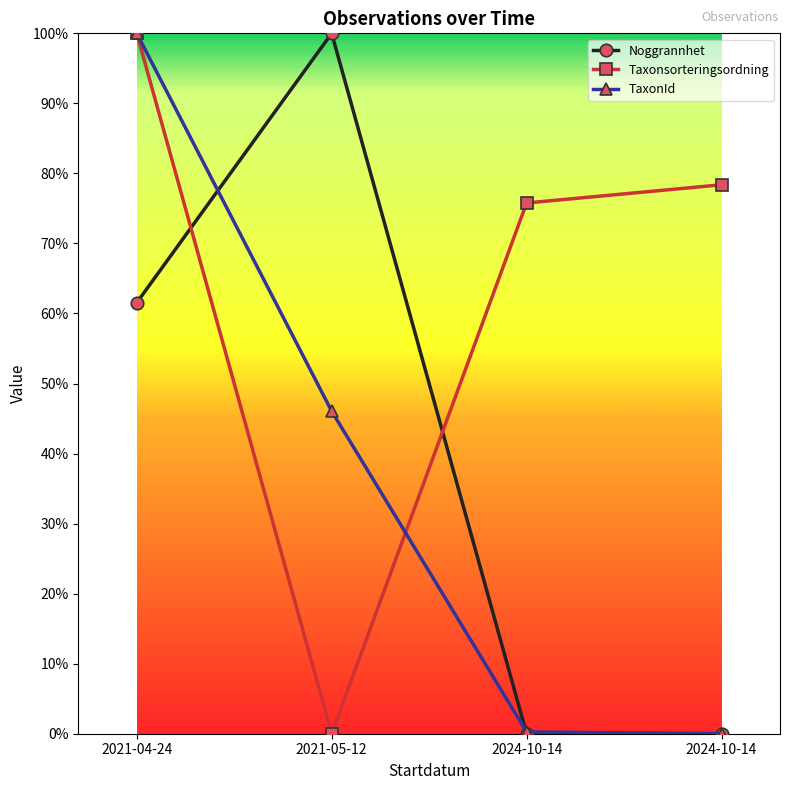

Reading left to right, what are all the values shown in this chart?

Noggrannhet: 2021-04-24=0.6	2021-05-12=1.0	2024-10-14=0.0	2024-10-14=0.0
Taxonsorteringsordning: 2021-04-24=1.0	2021-05-12=0.0	2024-10-14=0.8	2024-10-14=0.8
TaxonId: 2021-04-24=1.0	2021-05-12=0.5	2024-10-14=0.0	2024-10-14=0.0